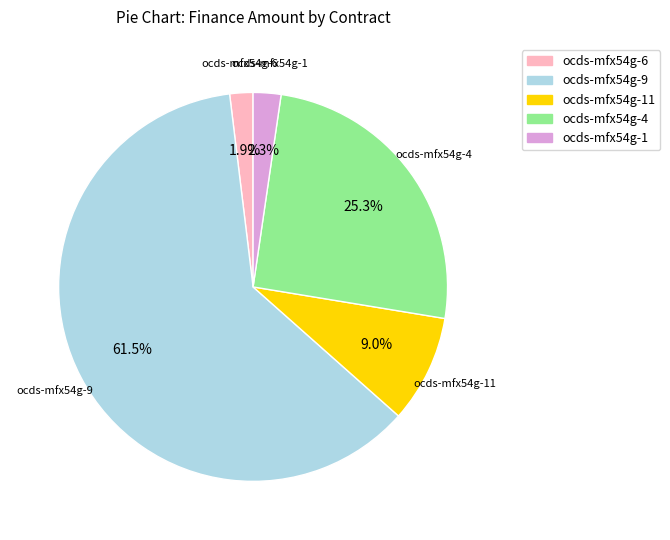

Is there any slice that represents more than half of the pie?

Yes